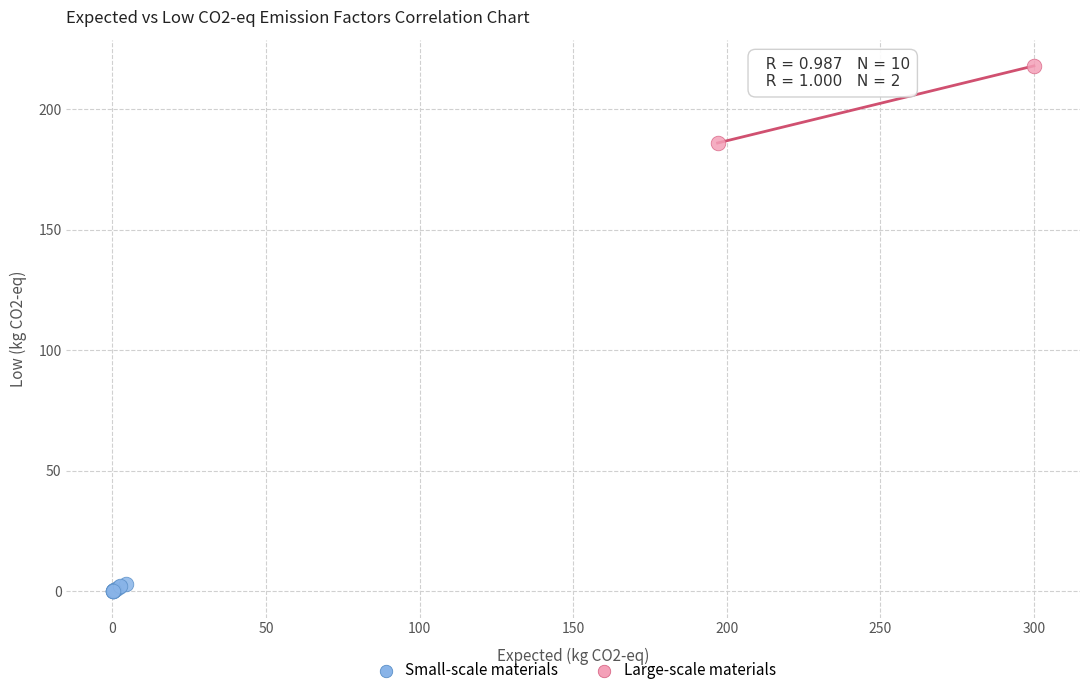

Which series has the widest spread of Y values?

Large-scale materials